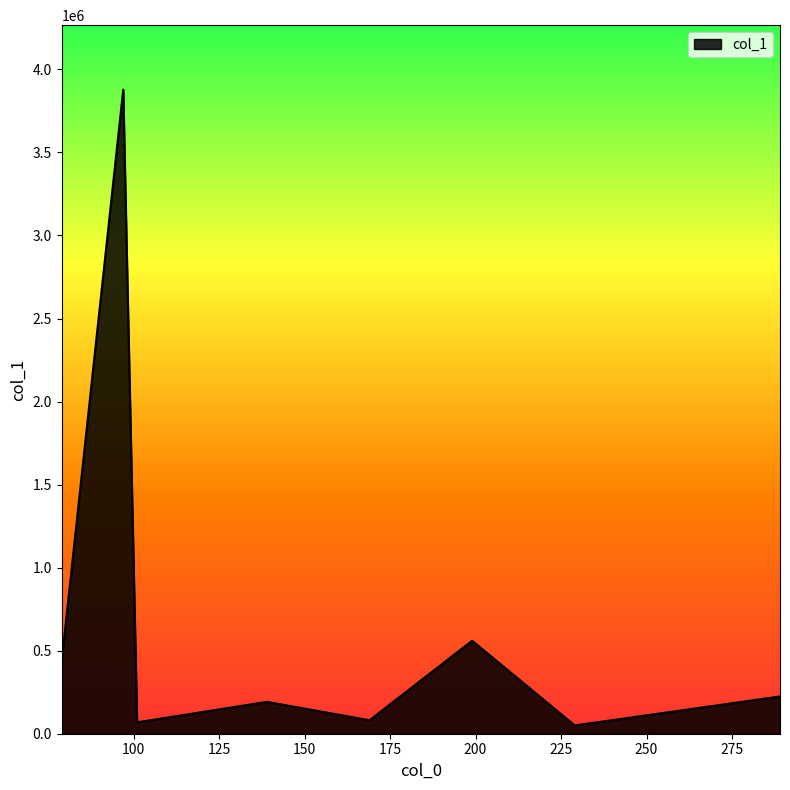

How many interior local valleys (lower than both neighbors) does the data have?

3